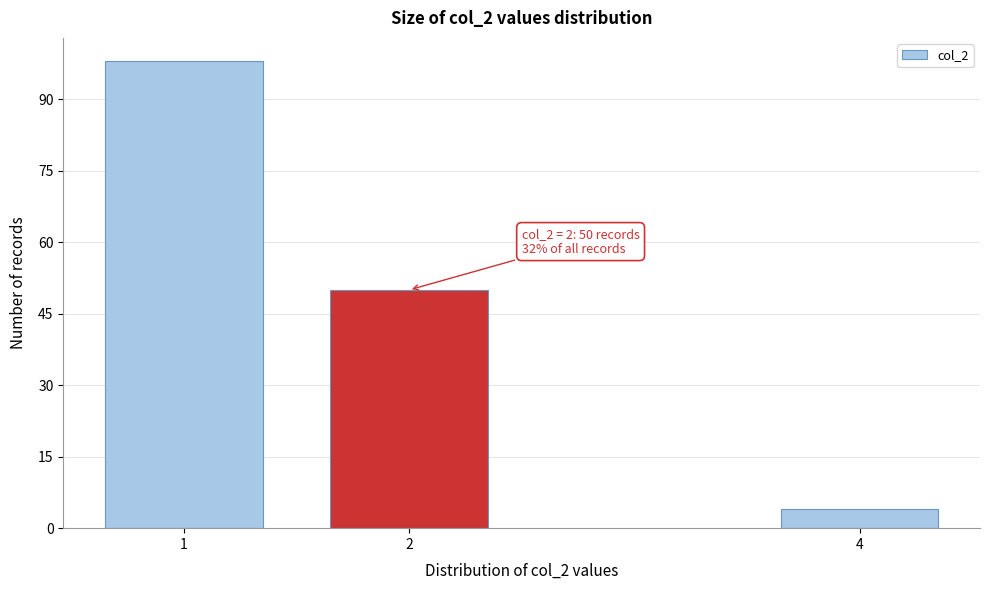

Reading right to left, list all the values displayed in this chart.

4	50	98